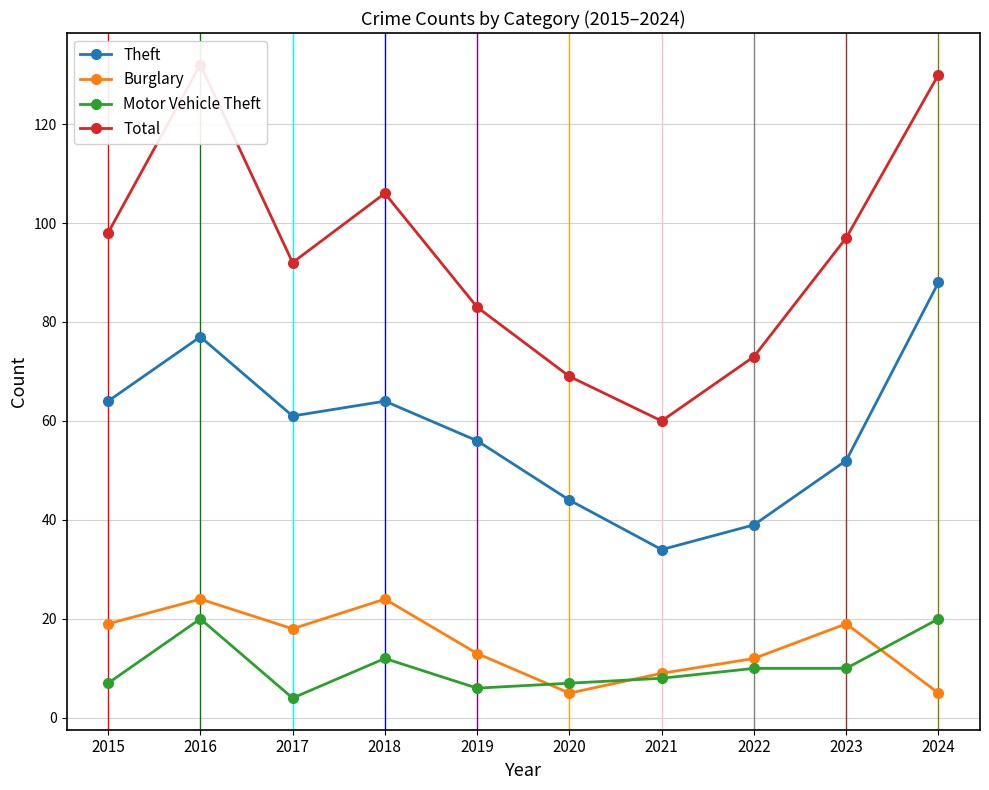

Is the value of Total at 2016 greater than the value of Burglary at 2017?

Yes